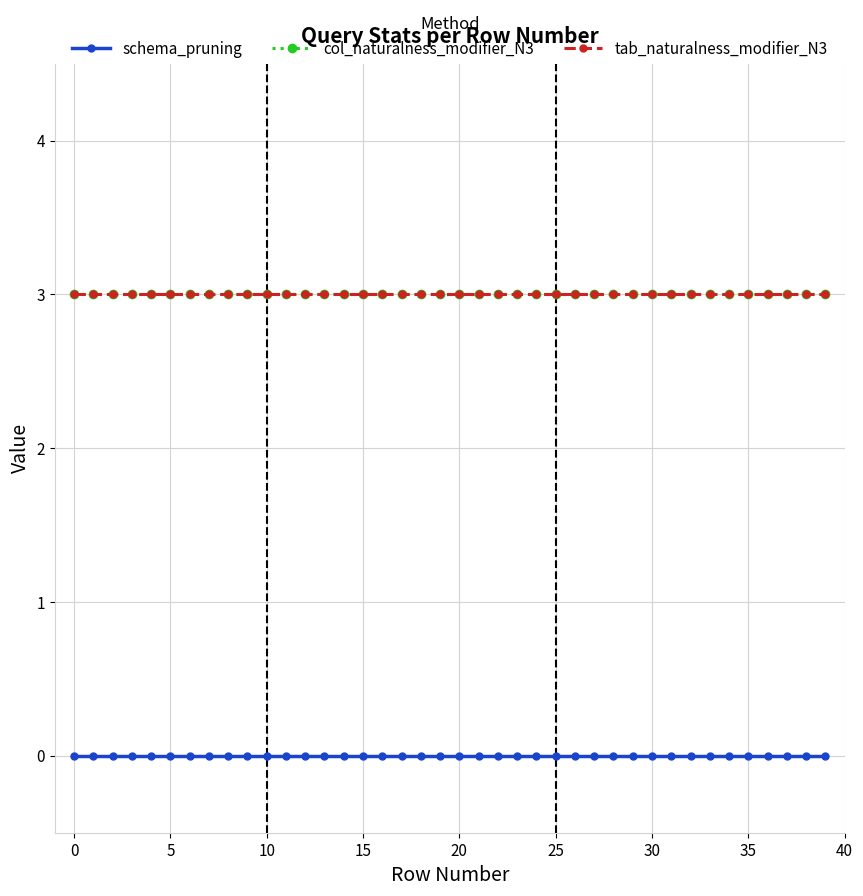

At how many categories does at least one series exceed 2?

40